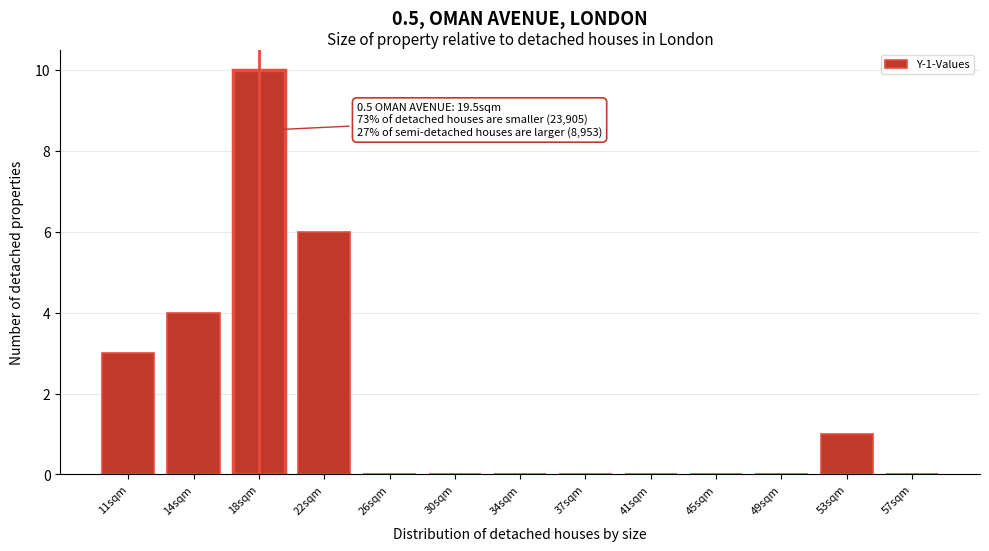

Reading left to right, transcribe all the data shown in this chart.

11sqm=3	14sqm=4	18sqm=10	22sqm=6	26sqm=0	30sqm=0	34sqm=0	37sqm=0	41sqm=0	45sqm=0	49sqm=0	53sqm=1	57sqm=0